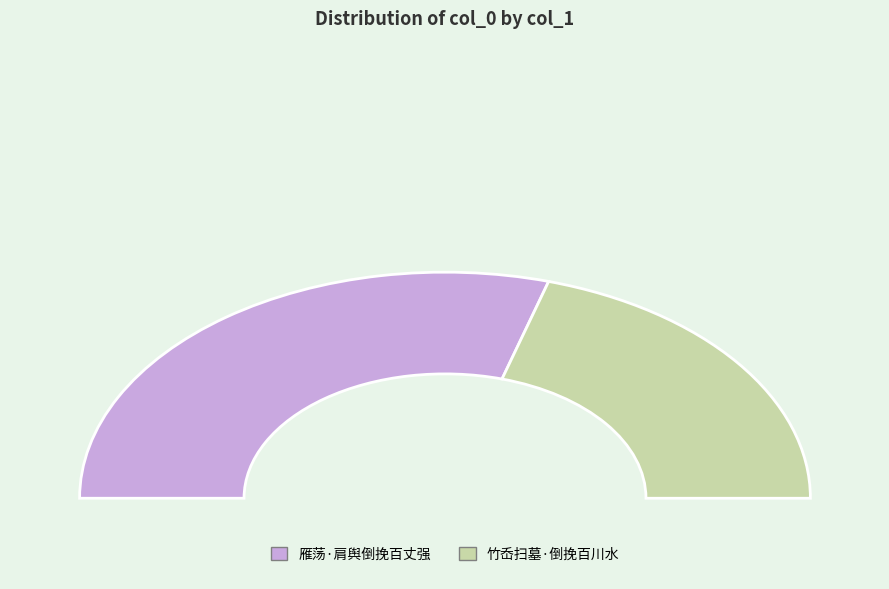

Rank the categories by value from highest to lowest.

雁荡·肩舆倒挽百丈强, 竹岙扫墓·倒挽百川水